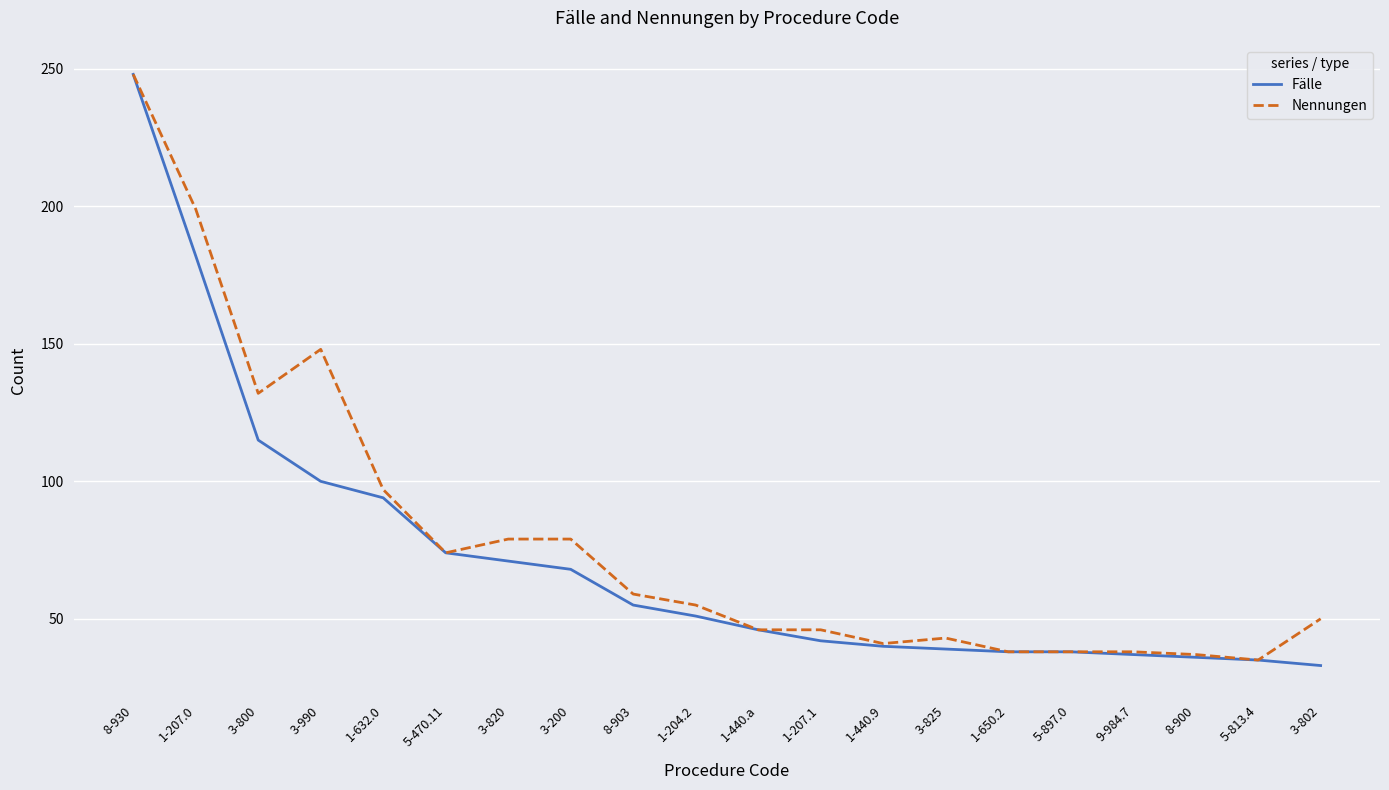

Does the chart have visible grid lines?

Yes